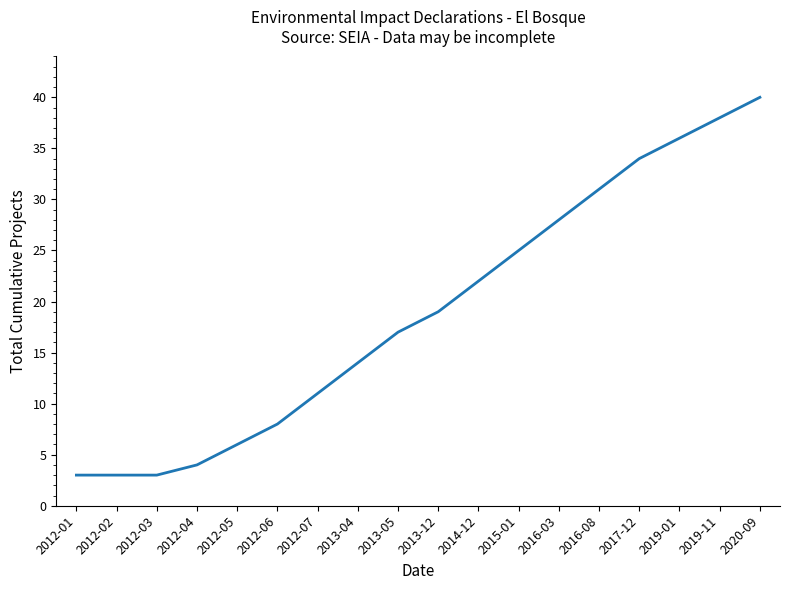

What is the difference between the maximum and minimum values?

37